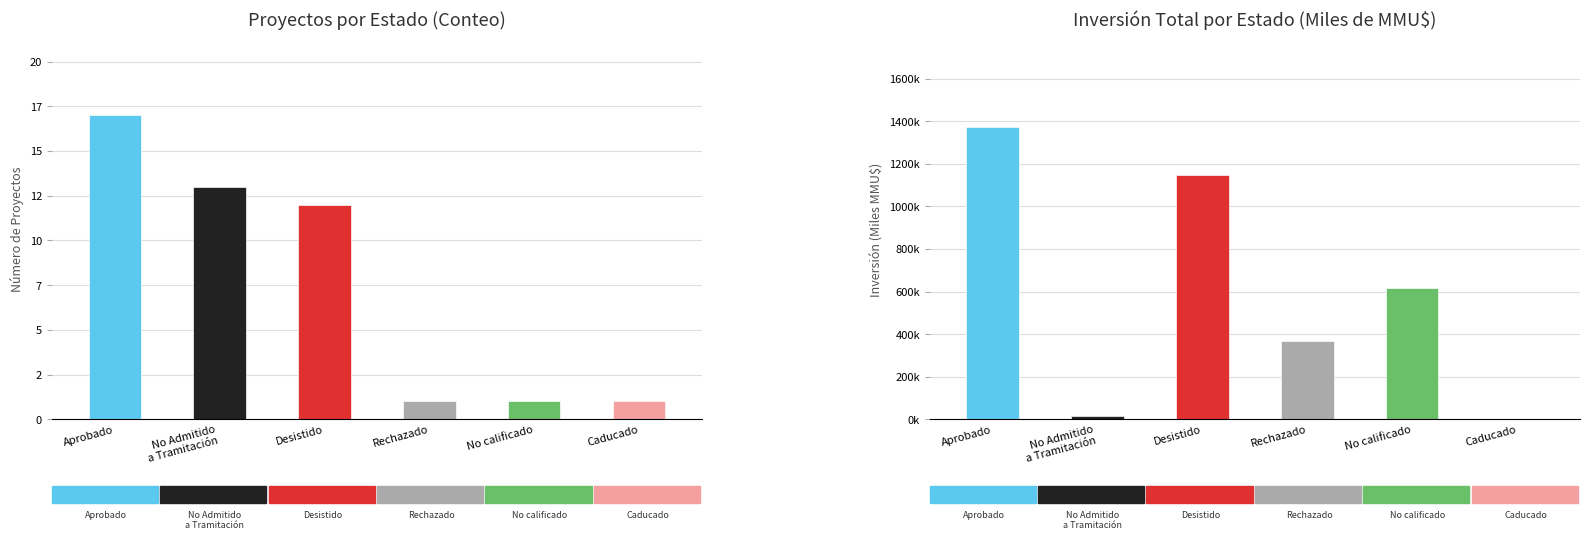

What is the approximate value at Rechazado?

1